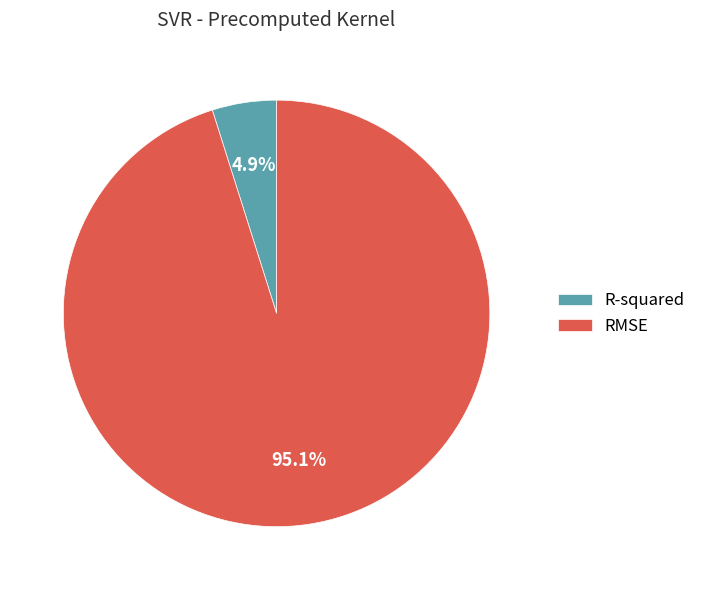

Count the number of slices in the pie.

2